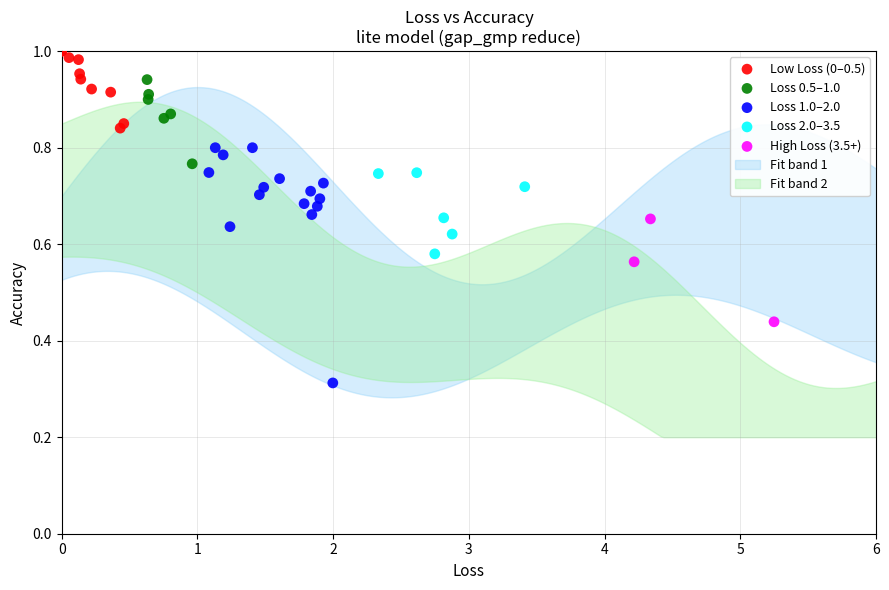

Which series has the widest spread of Y values?

Loss 1.0–2.0